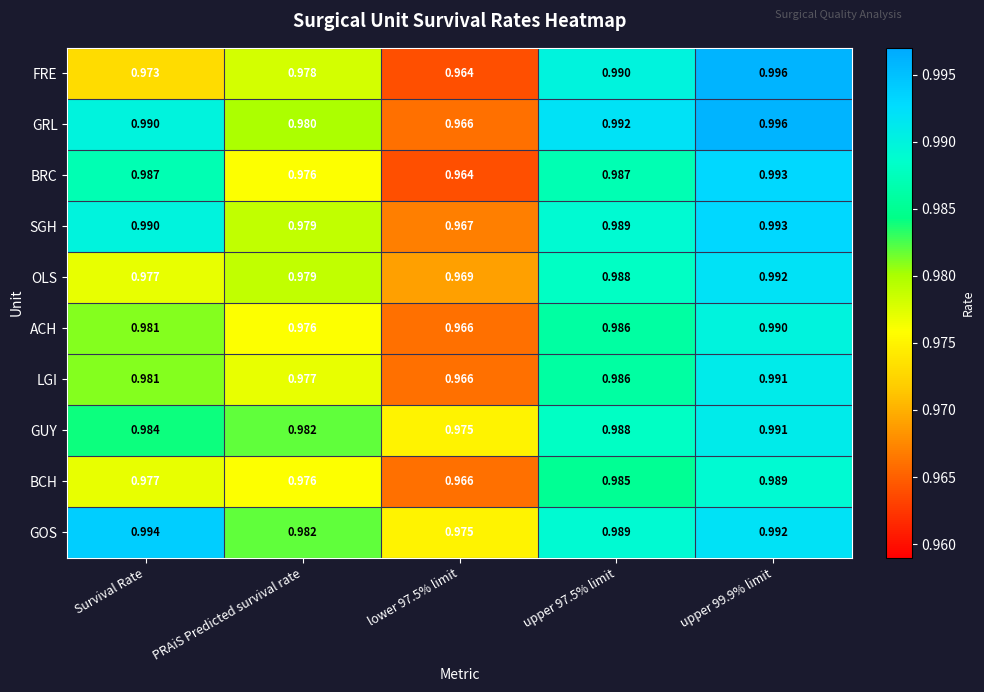

Which series has the largest range (max minus min)?

FRE